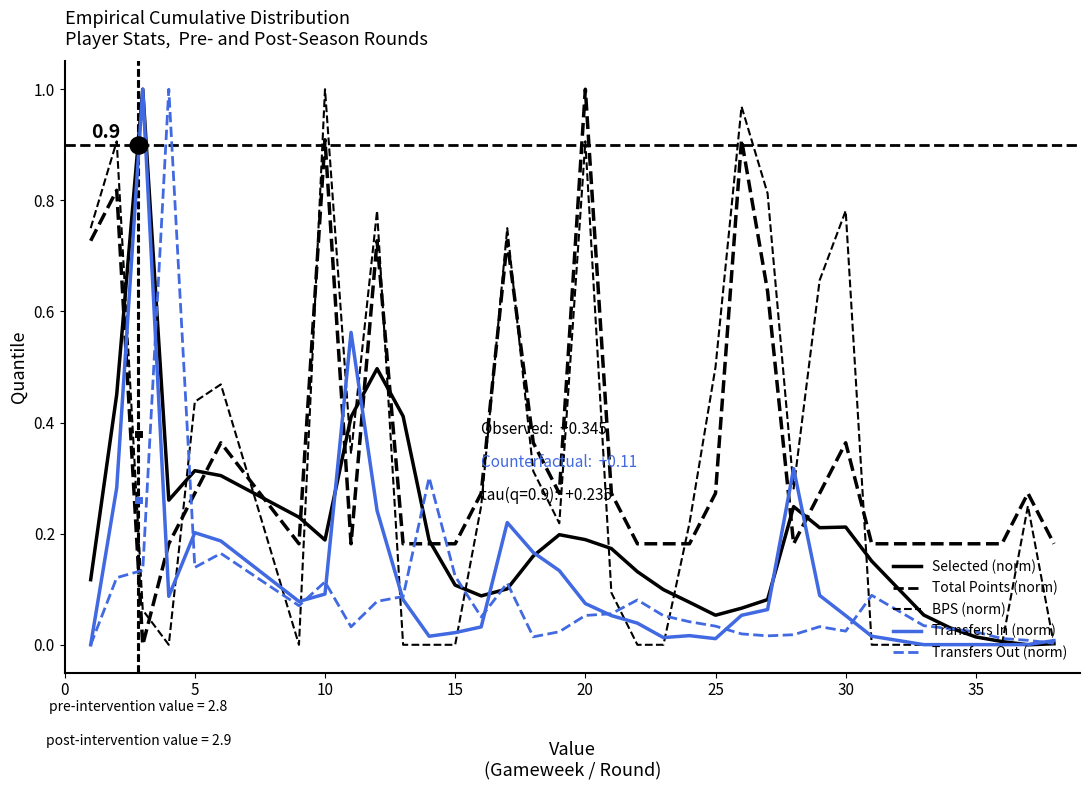

How many lines are shown in the chart?

5